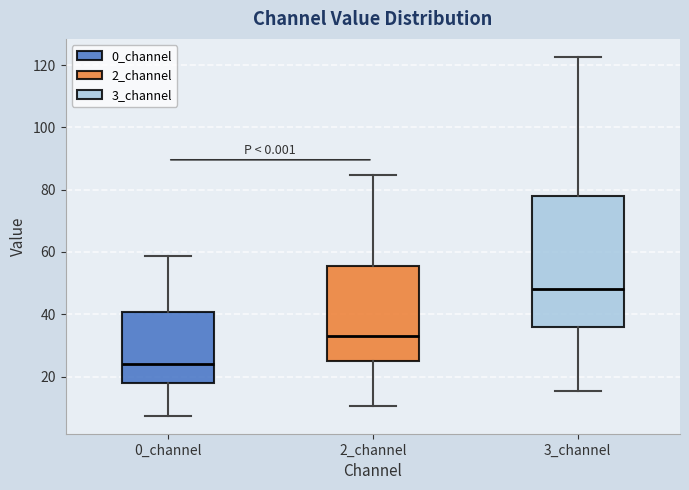

Reading left to right, read every box against the y-axis: the position of its median line, the range the box covers, and the ends of its whiskers. The values are not printed on the chart, so give them approximately, as read against the axis.

0_channel: median 24, box 18 to 40, whiskers 8 to 58
2_channel: median 34, box 24 to 56, whiskers 10 to 84
3_channel: median 48, box 36 to 78, whiskers 16 to 122